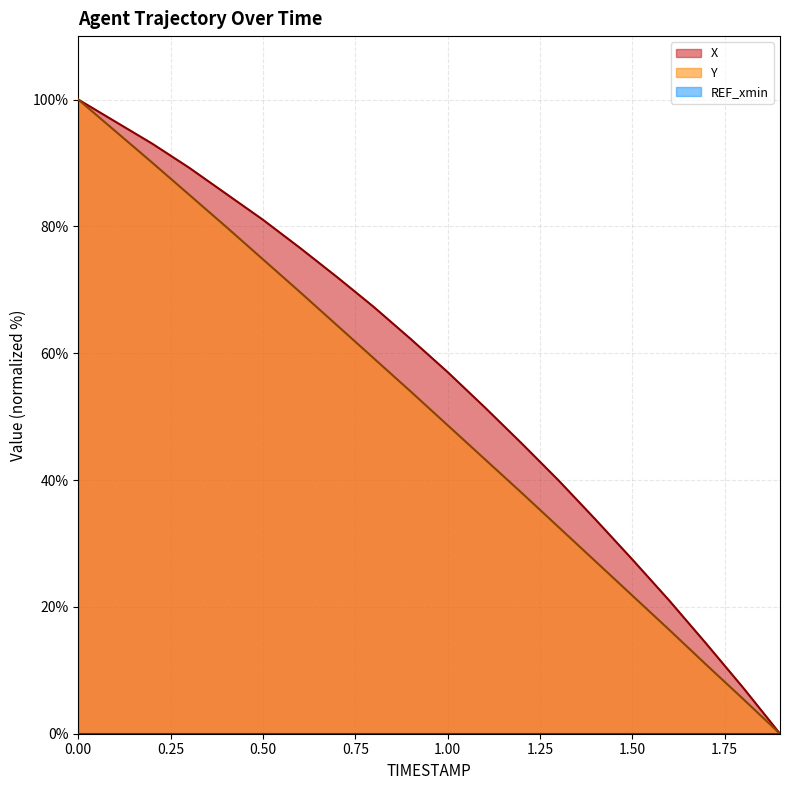

Reading left to right, transcribe all the data shown in this chart.

X: 0.0=100.0	0.1=96.5	0.2=93.0	0.3=89.3	0.4=85.2	0.5=81.0	0.6=76.6	0.7=72.0	0.8=67.3	0.9=62.2	1.0=57.0	1.1=51.5	1.2=45.8	1.3=40.0	1.4=33.8	1.5=27.5	1.6=21.0	1.7=14.2	1.8=7.3	1.9=0.0
Y: 0.0=100.0	0.1=95.0	0.2=90.1	0.3=85.0	0.4=79.9	0.5=74.8	0.6=69.7	0.7=64.4	0.8=59.2	0.9=54.0	1.0=48.6	1.1=43.3	1.2=38.0	1.3=32.6	1.4=27.2	1.5=21.8	1.6=16.4	1.7=10.9	1.8=5.5	1.9=0.0